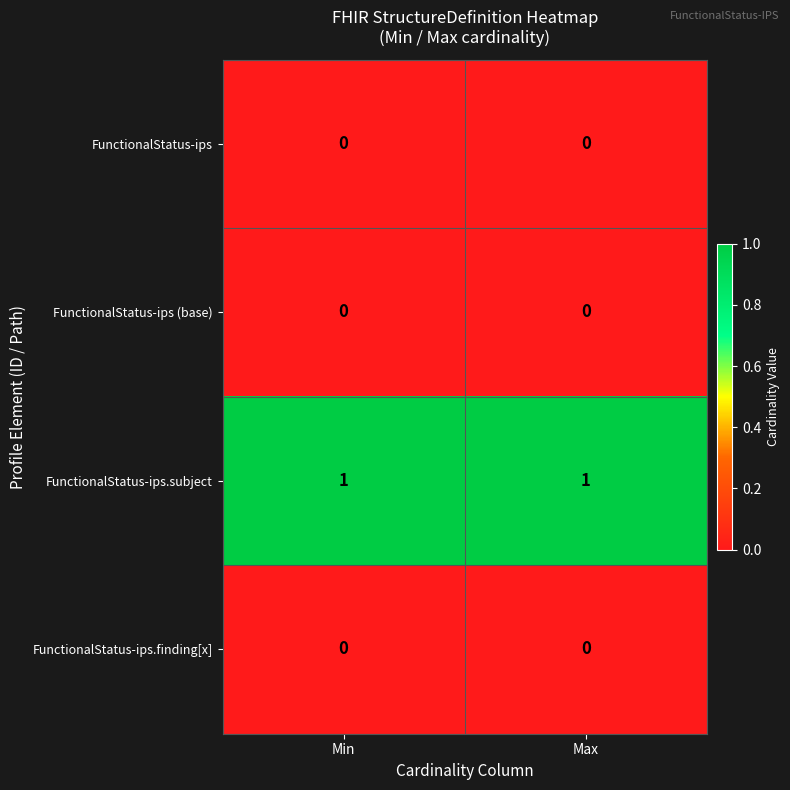

The FunctionalStatus-ips series shows 0 at Max. True or false?

True